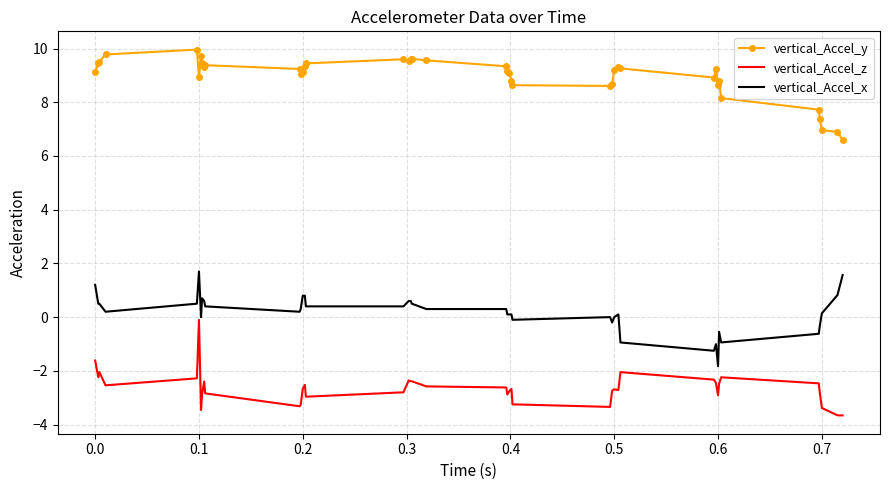

What is the sum of all vertical_Accel_z values?

-105.7